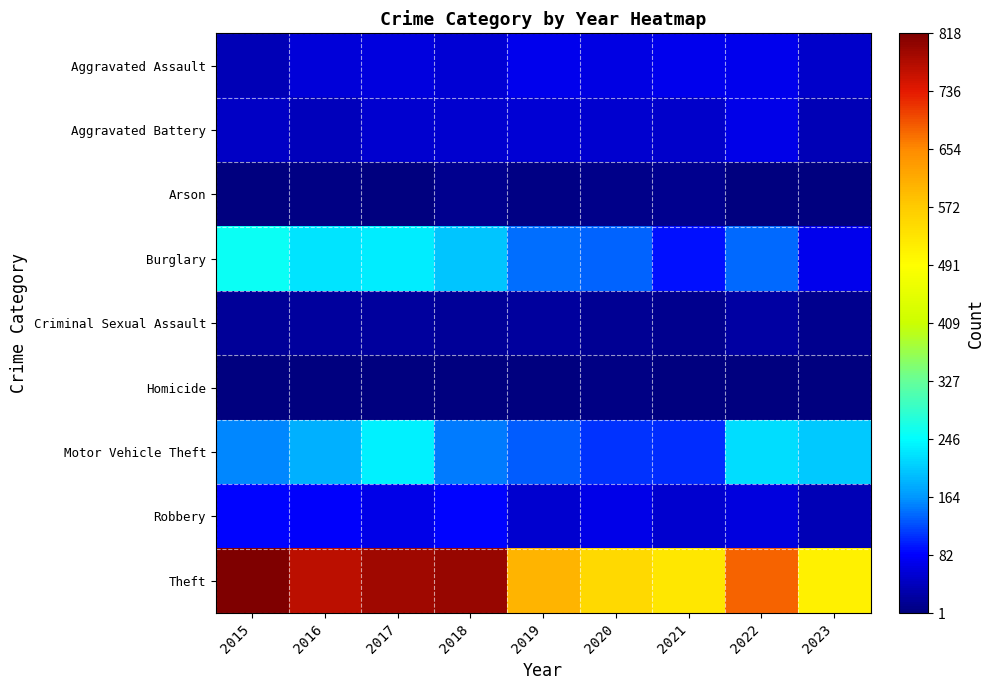

What is the difference between the highest and lowest values at 2020?

544